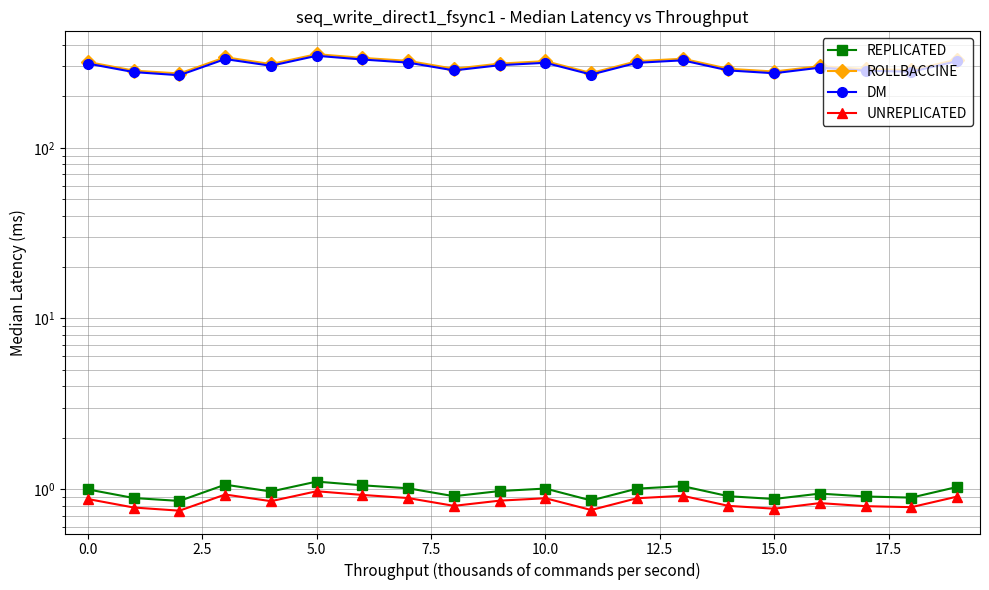

What is the difference between the second highest and minimum values in the REPLICATED series?

0.2